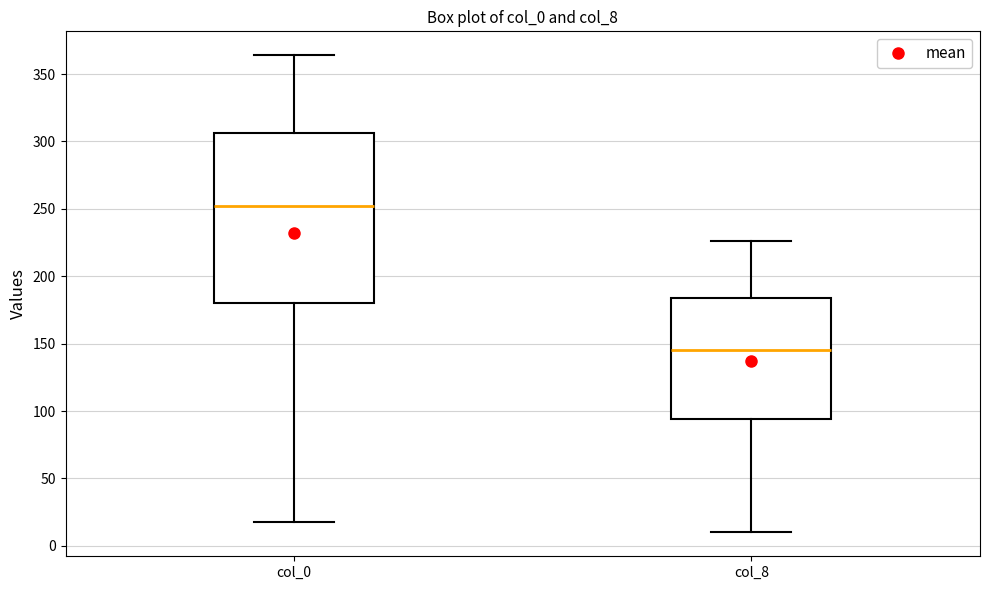

Which box's median line is the highest?

col_0